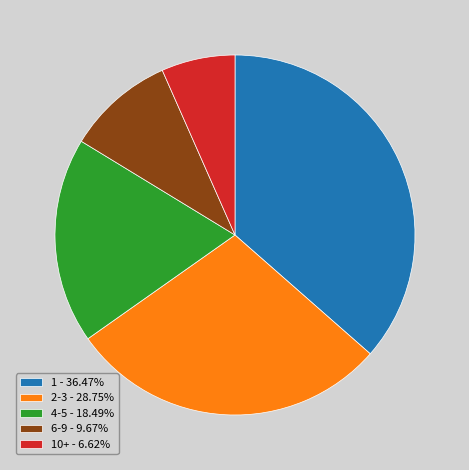

How many segments does this pie chart have?

5